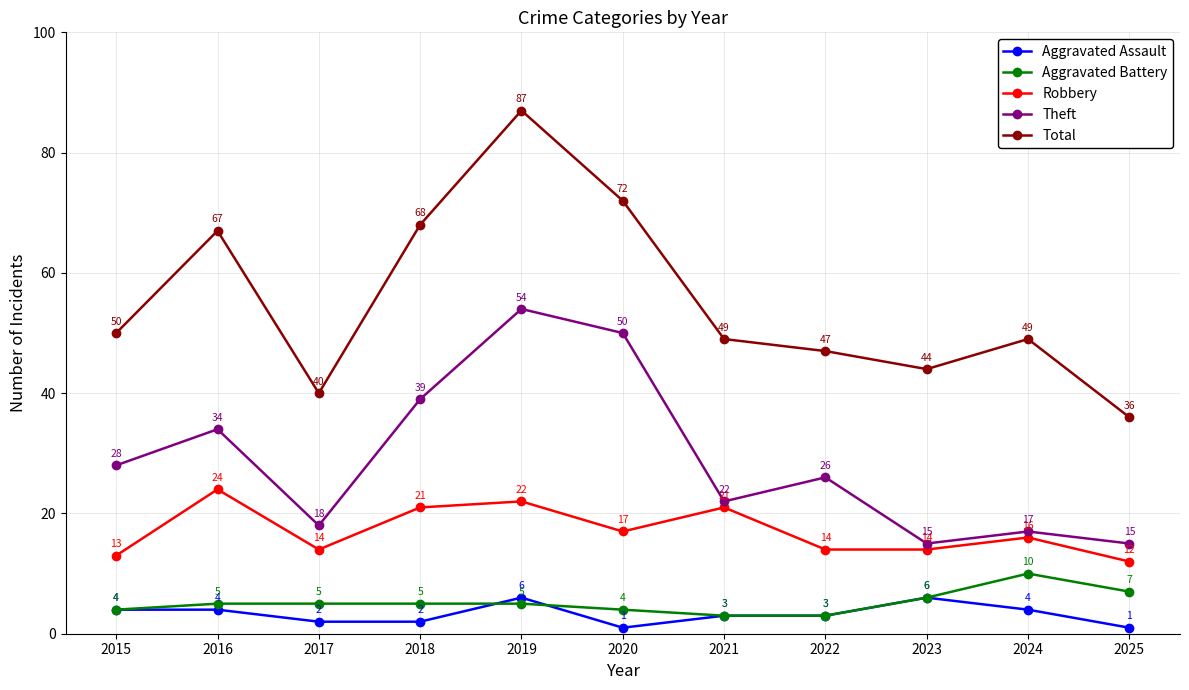

Rank the series at 2016 from lowest to highest value.

Aggravated Assault, Aggravated Battery, Robbery, Theft, Total